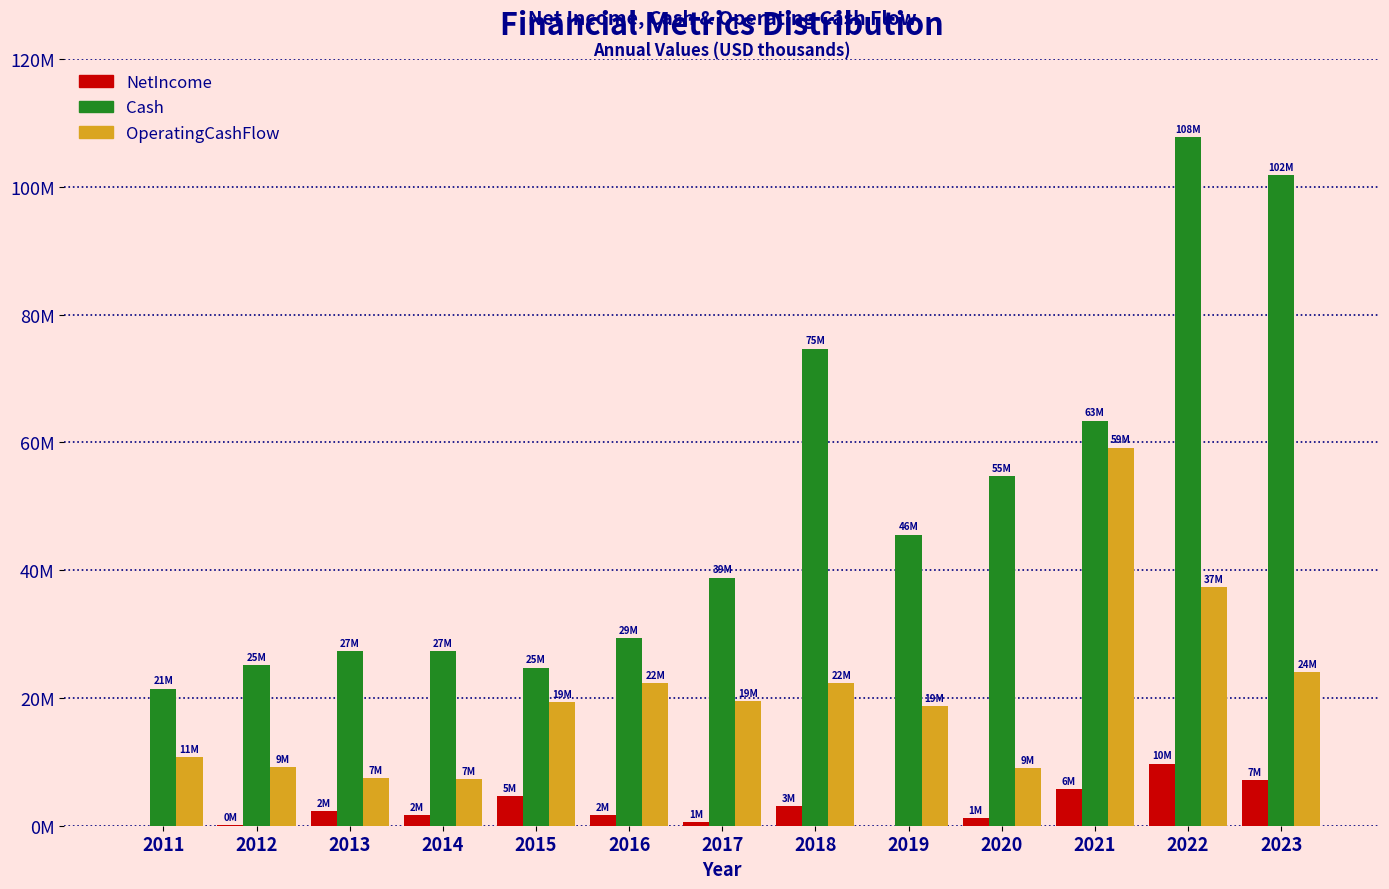

What are all the series names shown in the legend?

NetIncome, Cash, OperatingCashFlow